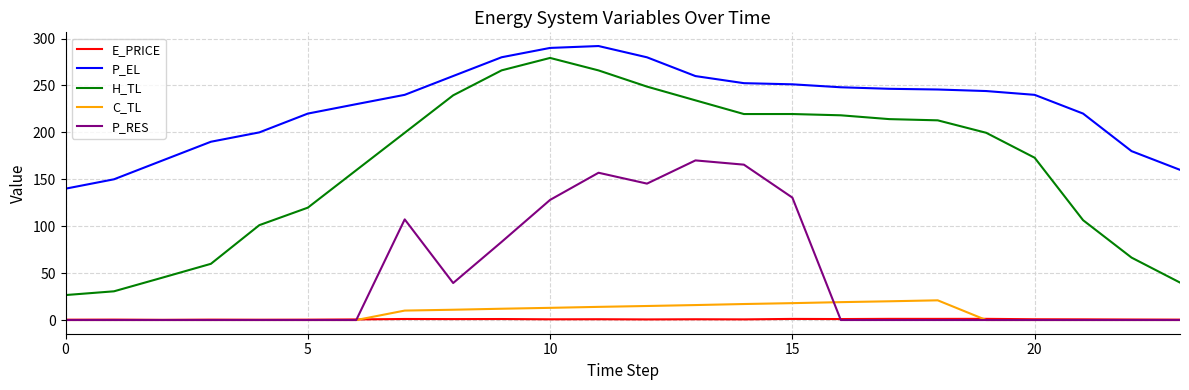

What is the maximum value shown in the chart?

292.0